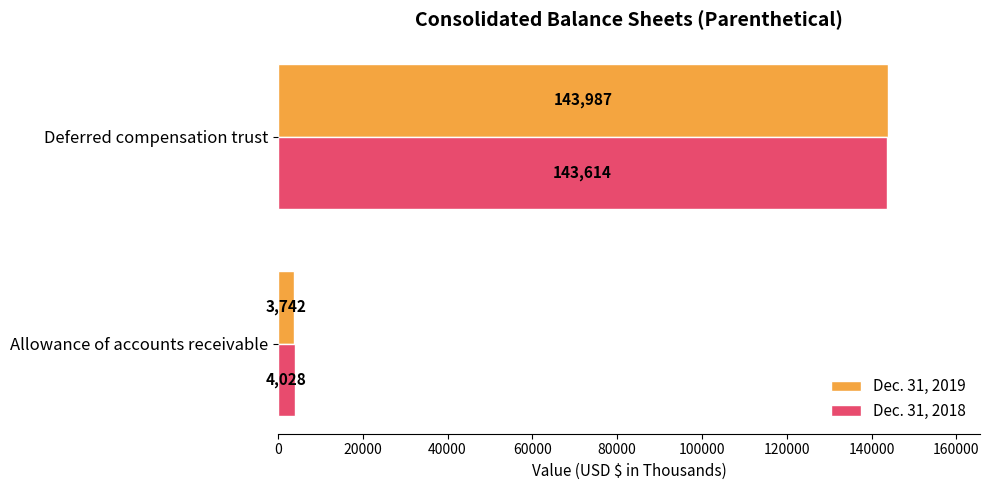

At which category does the chart reach its peak across all series?

Deferred compensation trust